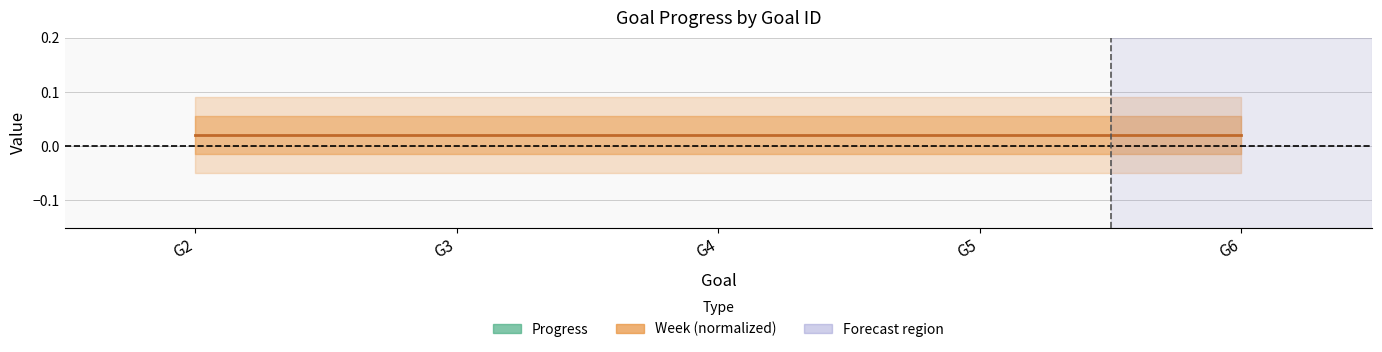

What are all the series names shown in the legend?

Progress, Week (normalized)